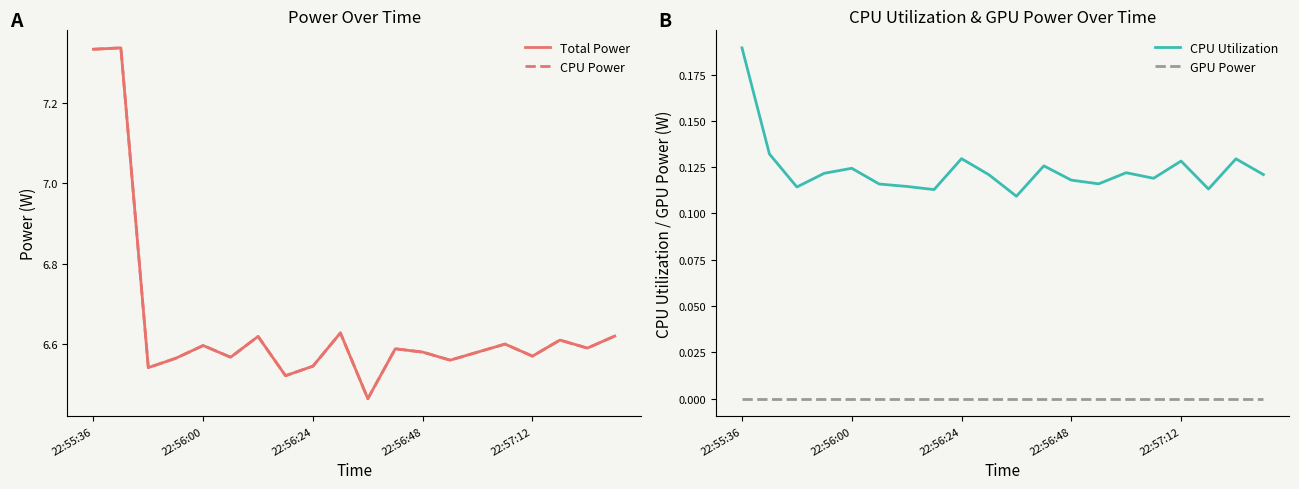

Which category has the lowest value in the Total Power series?

10